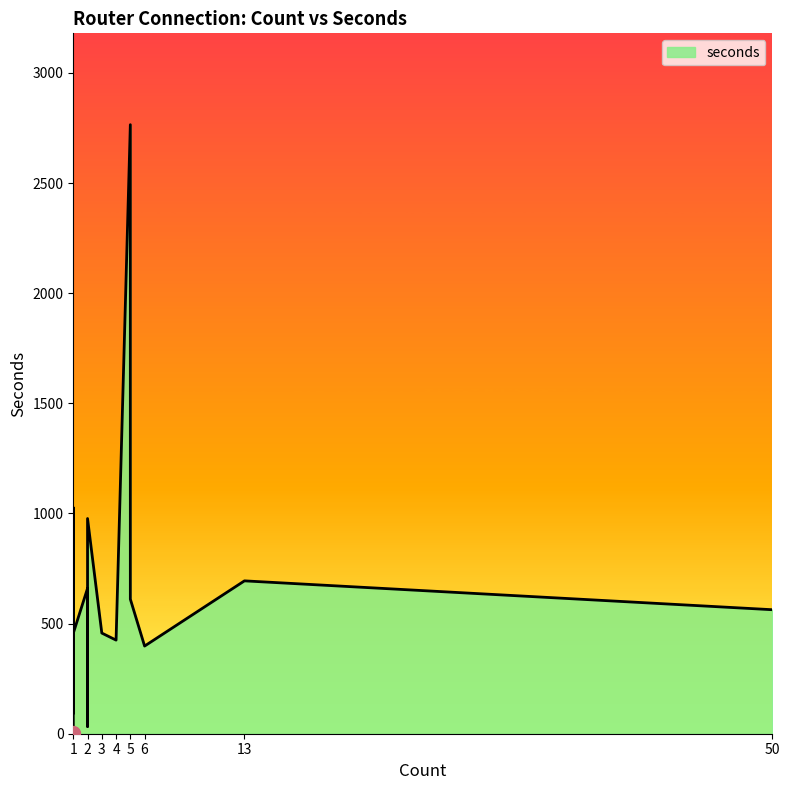

Read the value at 2, to the nearest 100.

700